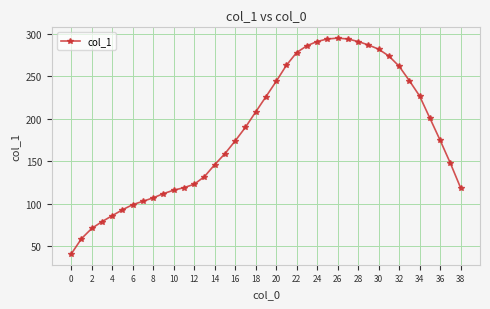

What is the greatest value displayed?

295